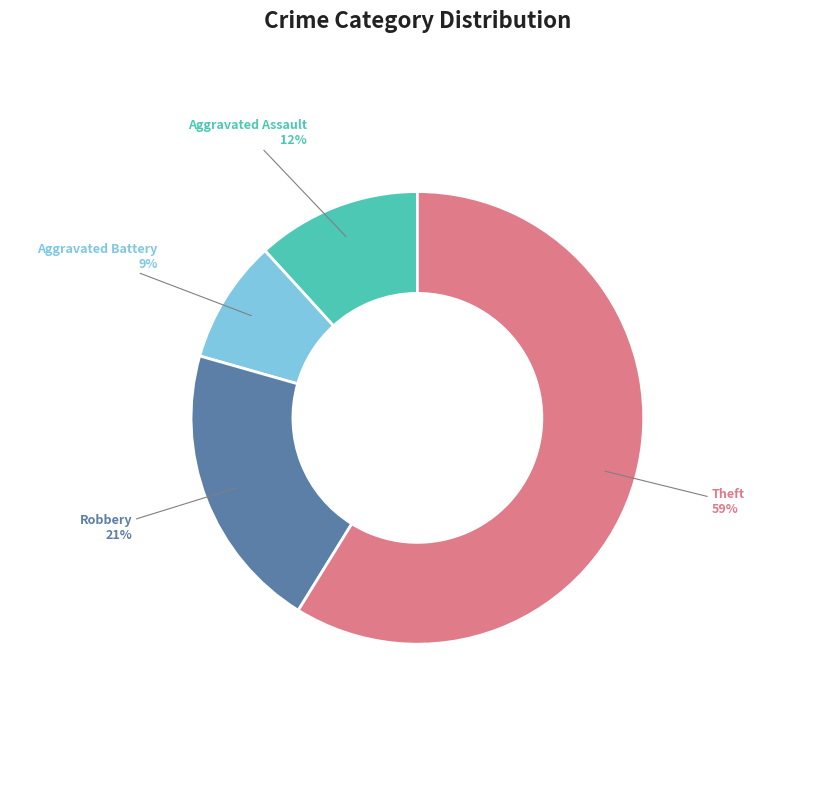

To the nearest percent, what is the difference between the largest and smallest slice percentages?

50%